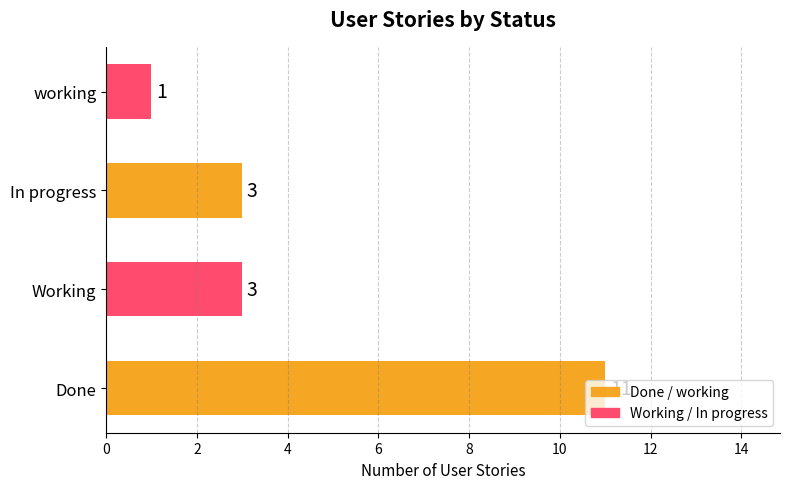

Is it true that the value at Done is 5?

False